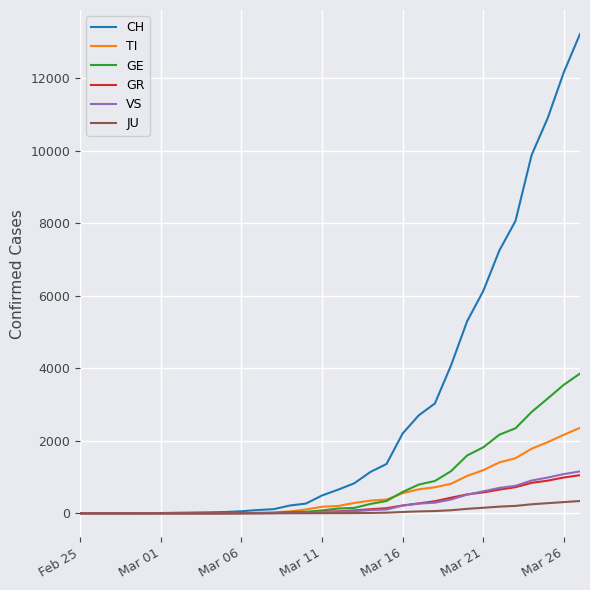

Count the number of categories in the chart.

32